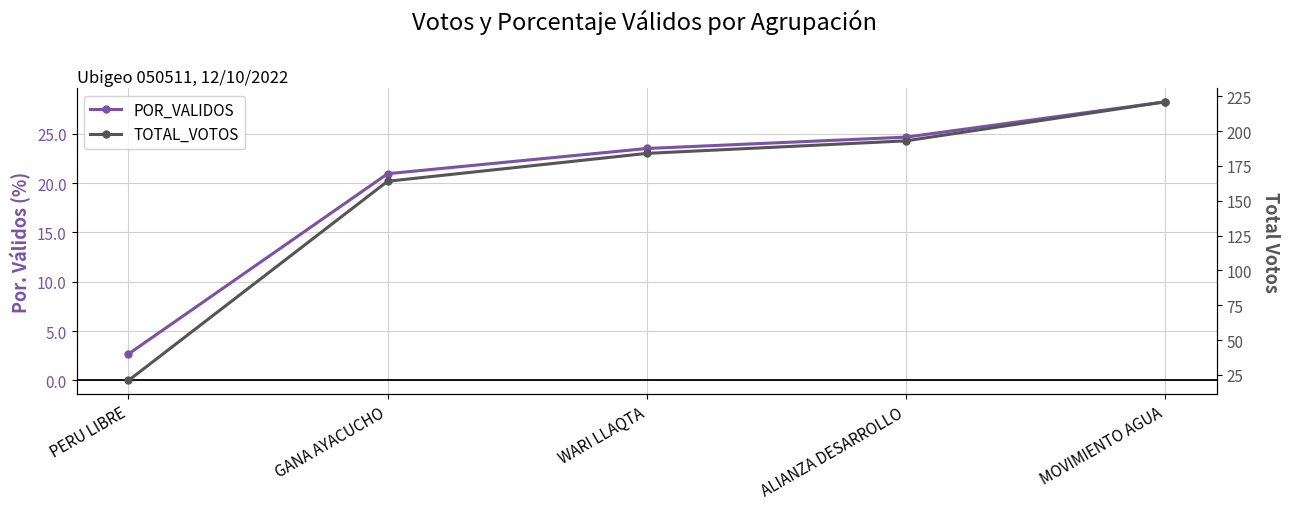

List the series in order of their peak value, lowest first.

POR_VALIDOS, TOTAL_VOTOS